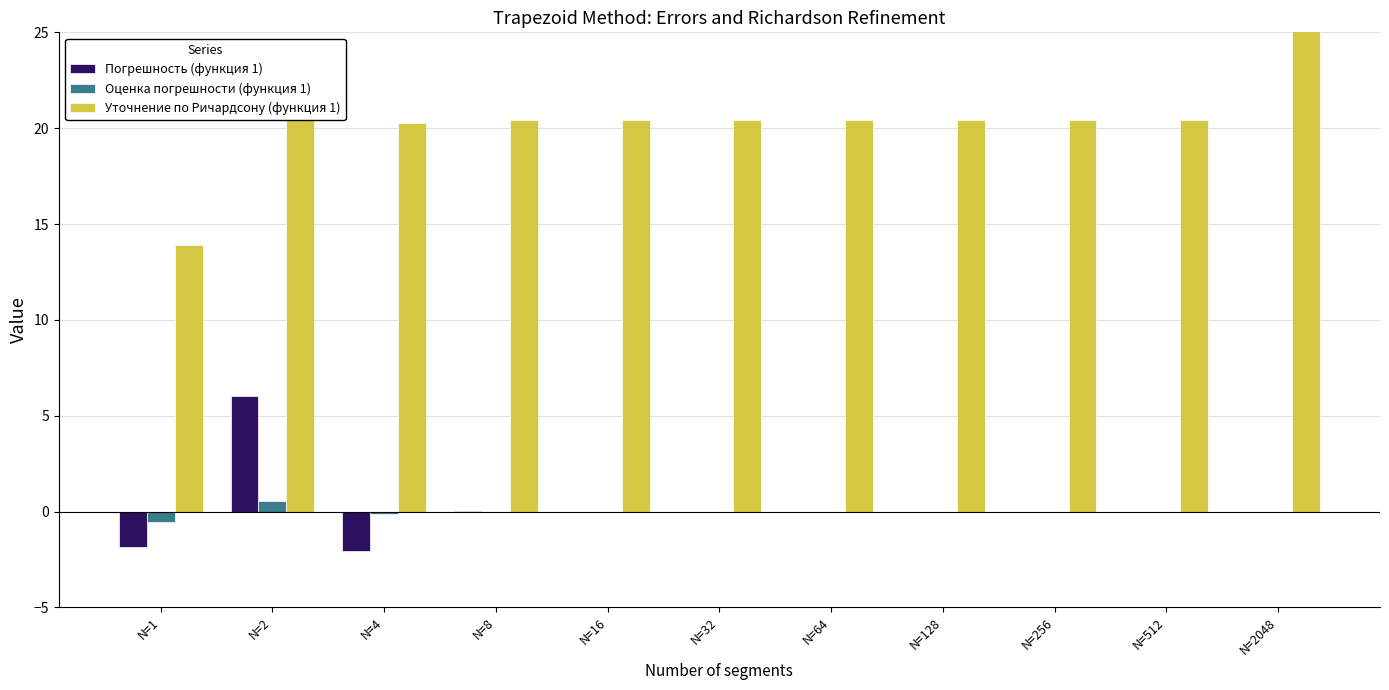

Reading left to right, list all the values displayed in this chart.

Погрешность (функция 1): N=1=-1.8	N=2=6.0	N=4=-2.1	N=8=0.0	N=16=0.0	N=32=0.0	N=64=-0.0	N=128=-0.0	N=256=0.0	N=512=0.0	N=2048=0.0
Оценка погрешности (функция 1): N=1=-0.5	N=2=0.5	N=4=-0.1	N=8=0.0	N=16=0.0	N=32=0.0	N=64=0.0	N=128=-0.0	N=256=0.0	N=512=0.0	N=2048=-0.0
Уточнение по Ричардсону (функция 1): N=1=13.9	N=2=23.0	N=4=20.3	N=8=20.4	N=16=20.4	N=32=20.4	N=64=20.4	N=128=20.4	N=256=20.4	N=512=20.4	N=2048=36.6